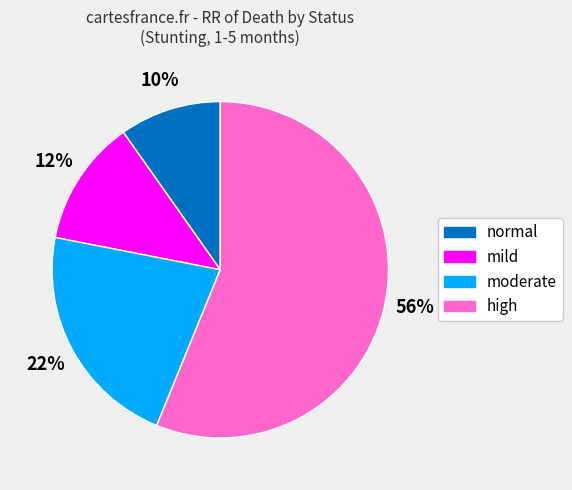

Which has a higher value, high or mild?

high